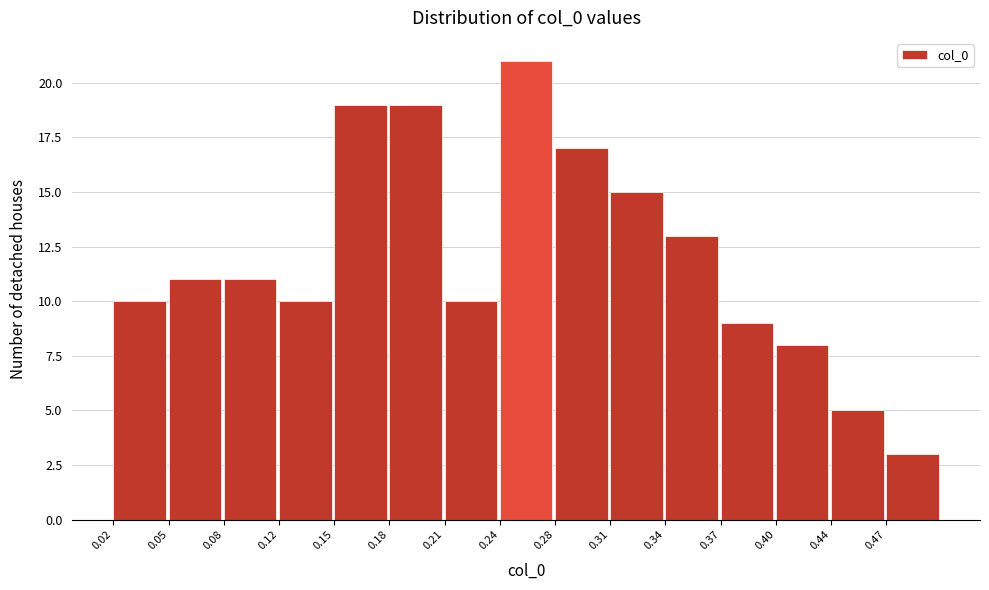

Reading left to right, list every bar in this chart as the range it spans on the x-axis followed by its height. Neither the bar edges nor the heights are printed on the chart, so give them approximately, as read against the axes.

0.020 to 0.052: 10
0.052 to 0.084: 11
0.084 to 0.116: 11
0.116 to 0.148: 10
0.148 to 0.180: 19
0.180 to 0.212: 19
0.212 to 0.244: 10
0.244 to 0.276: 21
0.276 to 0.308: 17
0.308 to 0.340: 15
0.340 to 0.372: 13
0.372 to 0.404: 9
0.404 to 0.436: 8
0.436 to 0.468: 5
0.468 to 0.500: 3